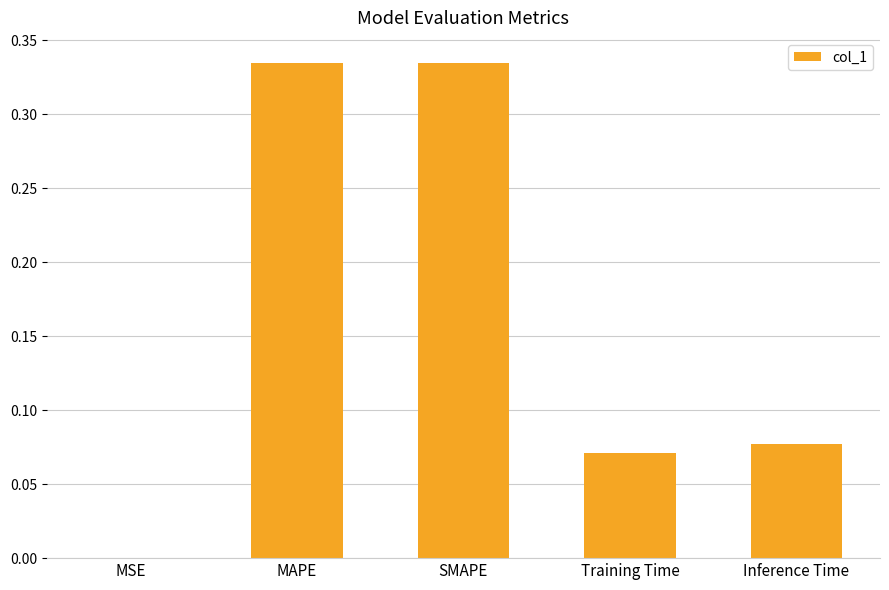

What is the sum of all values?

0.8